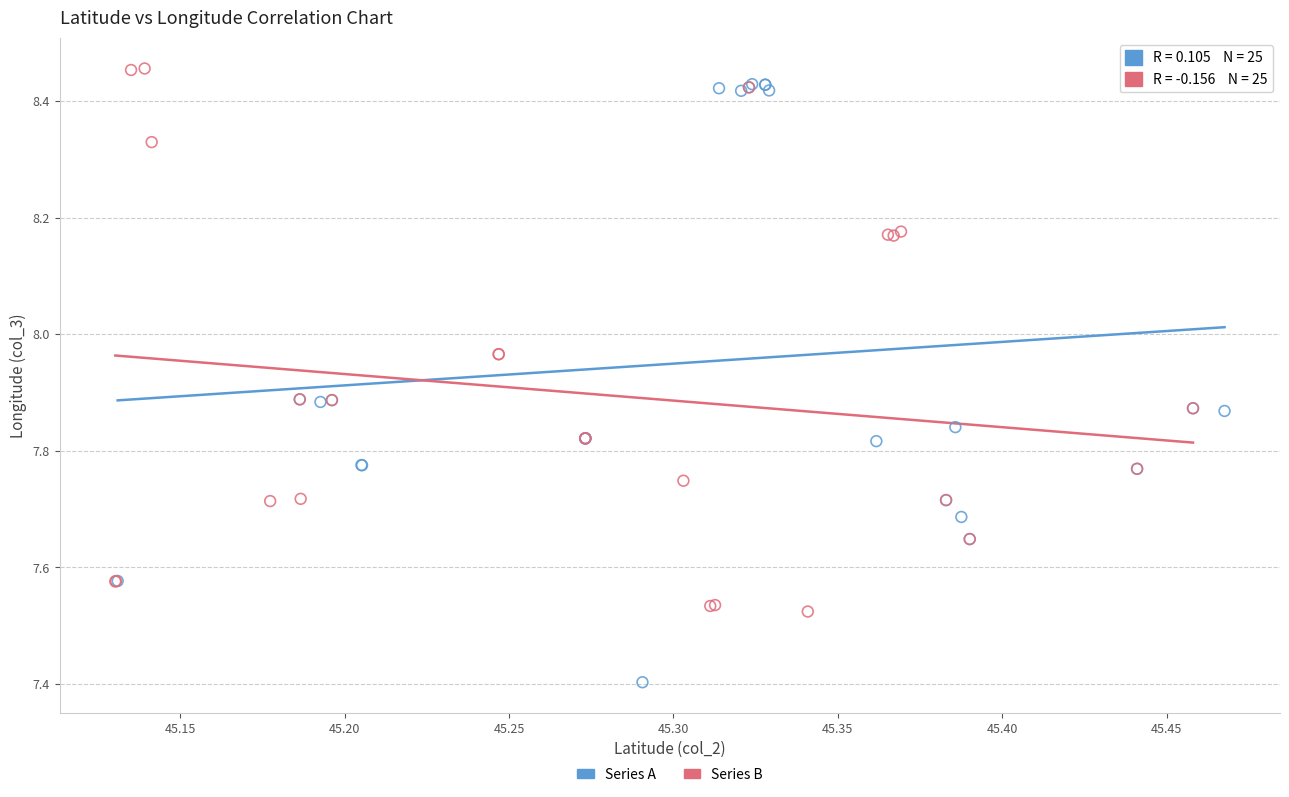

Which series has the widest spread of Y values?

Series A